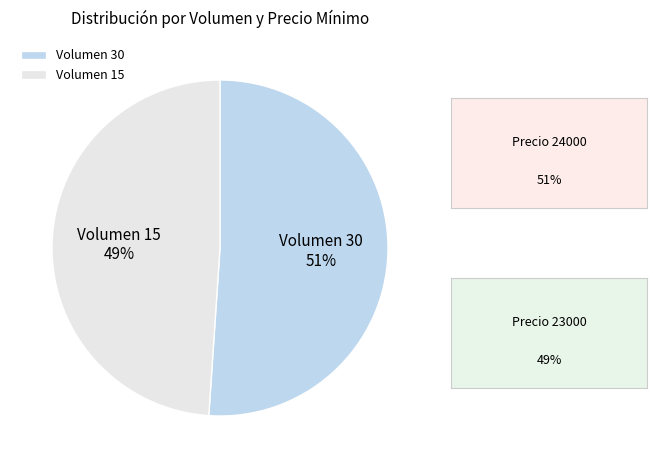

Count the number of slices in the pie.

2